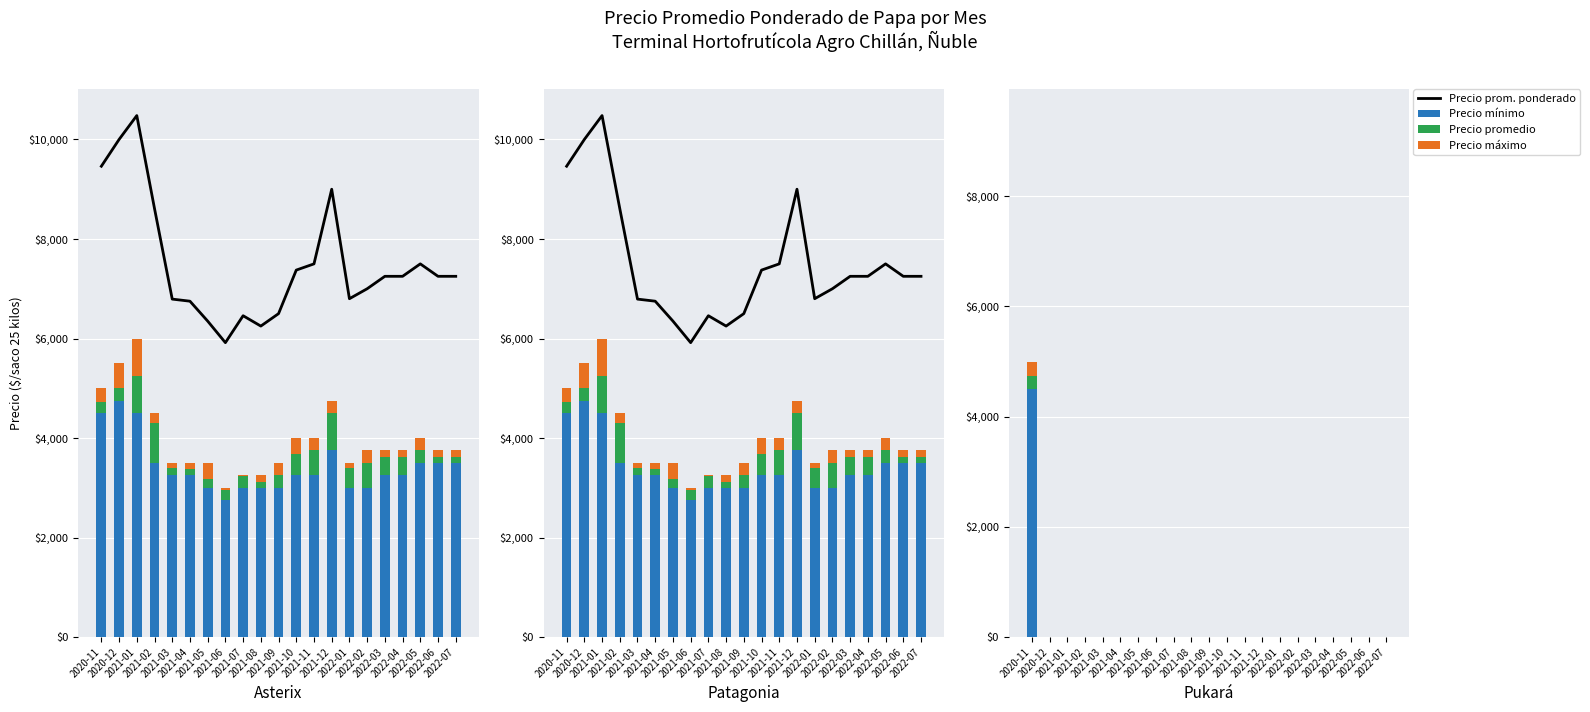

Count the number of categories in the chart.

21